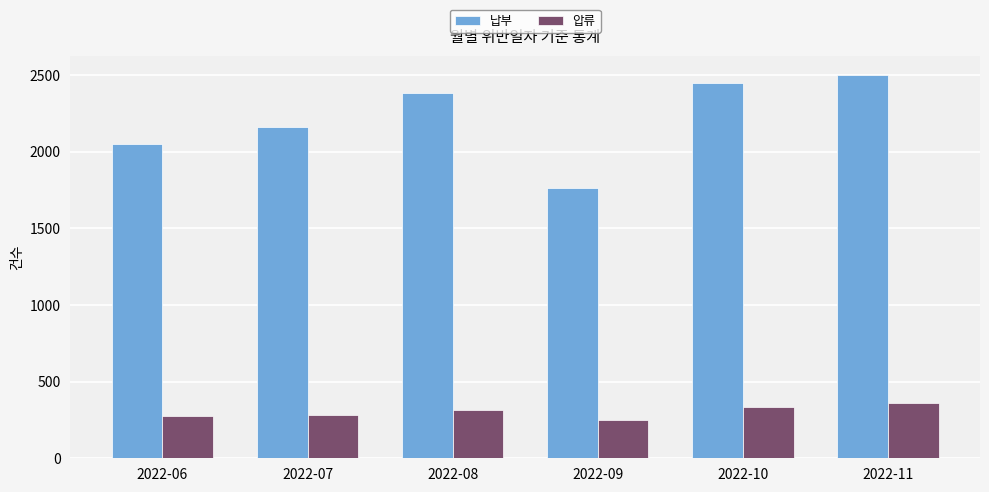

Which series has the widest spread of values?

납부